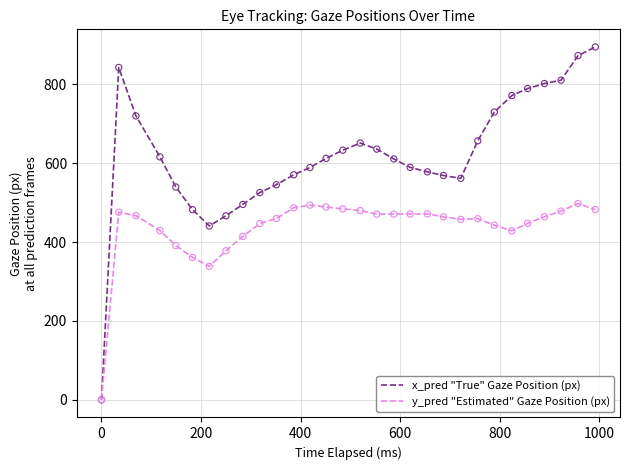

What are all the series names shown in the legend?

x_pred "True" Gaze Position (px), y_pred "Estimated" Gaze Position (px)